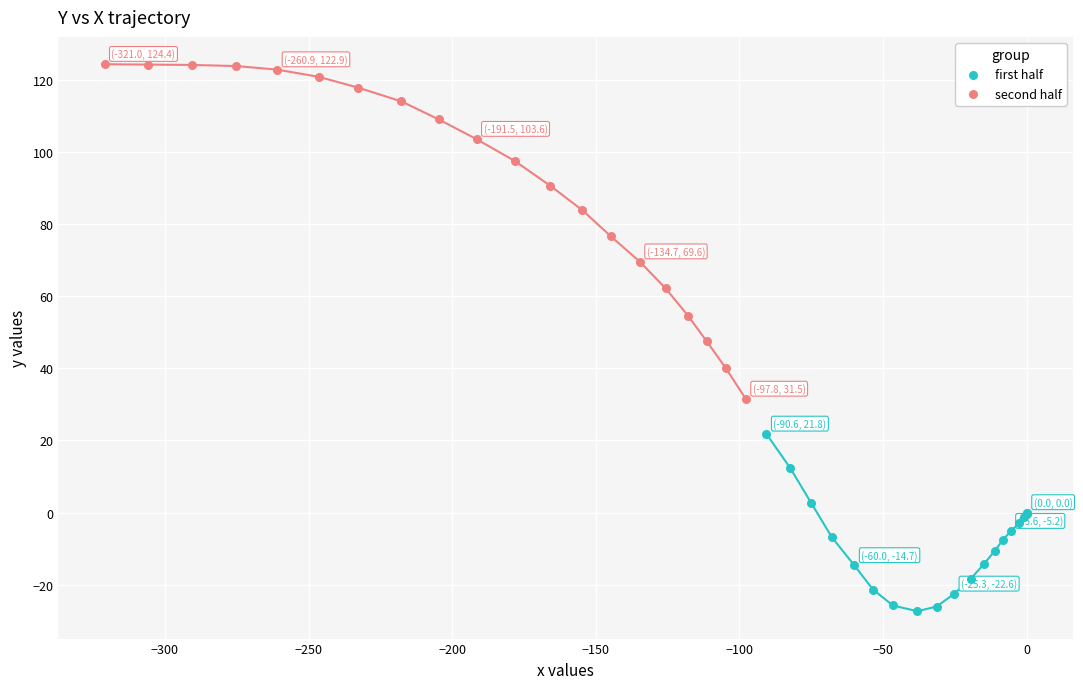

Which series contains the highest Y value?

second half